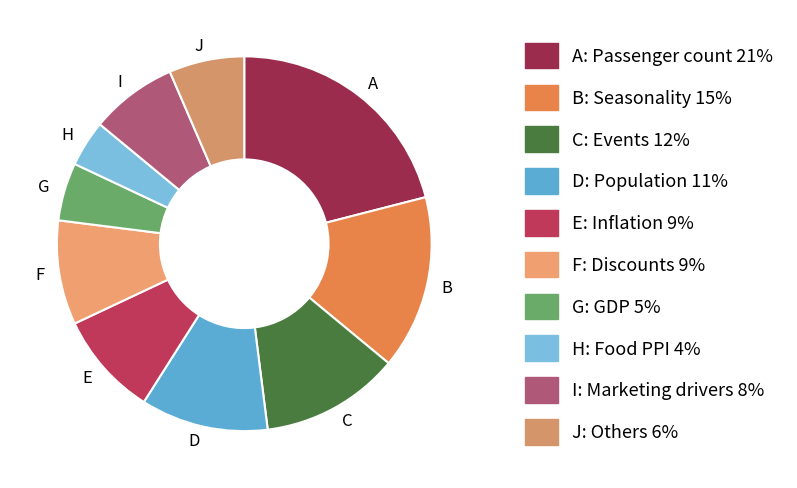

Combined, do H and J account for over 50%?

No